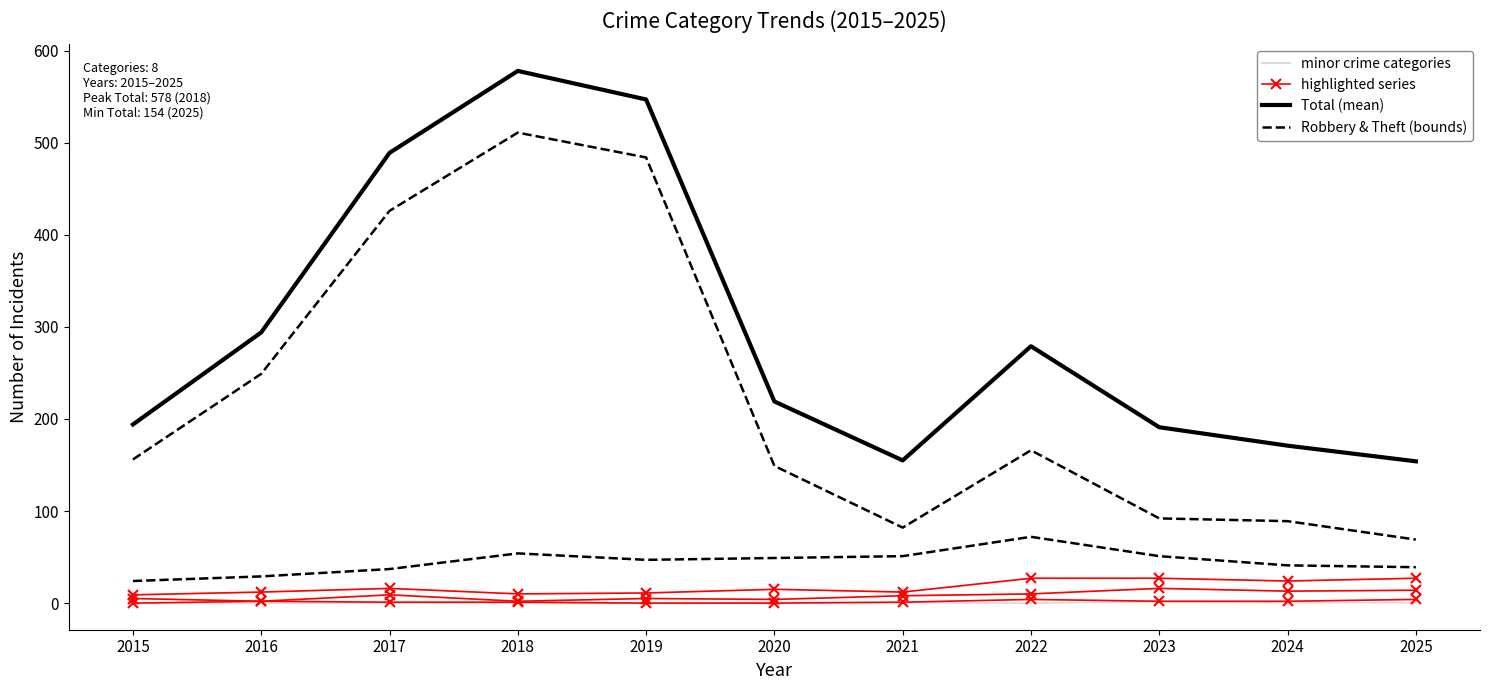

Which series has the largest total across all categories?

Total (mean)